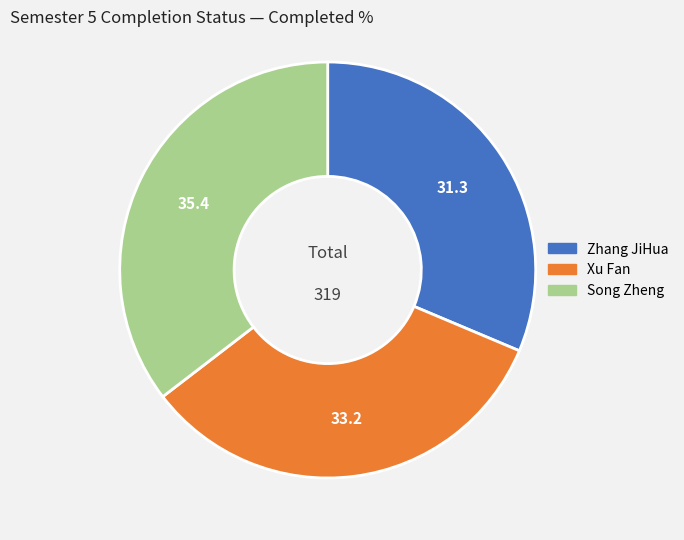

Is the sum of Xu Fan and Zhang JiHua greater than half?

Yes